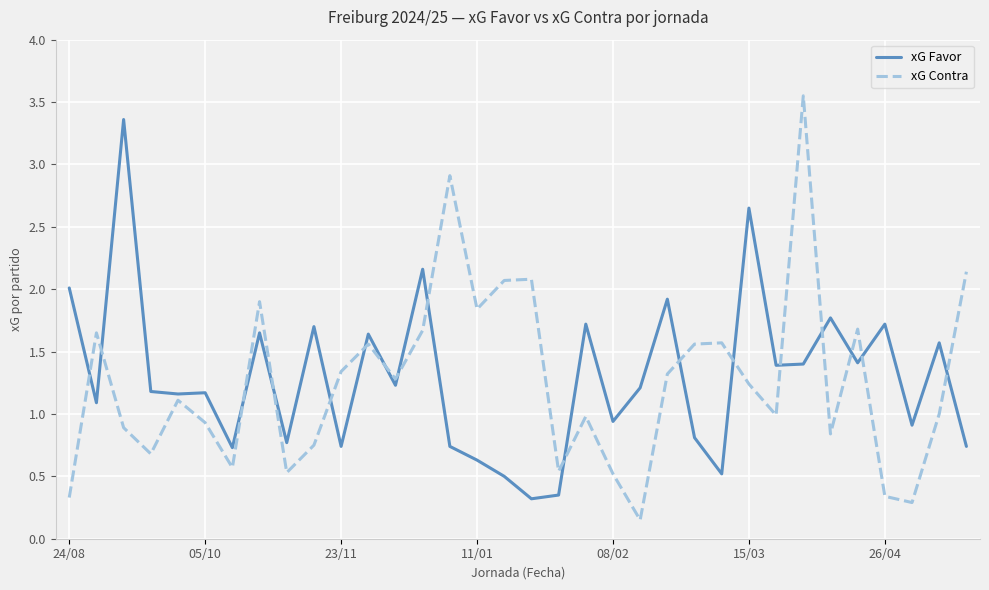

Rank the series by their maximum value, from lowest to highest.

xG Favor, xG Contra